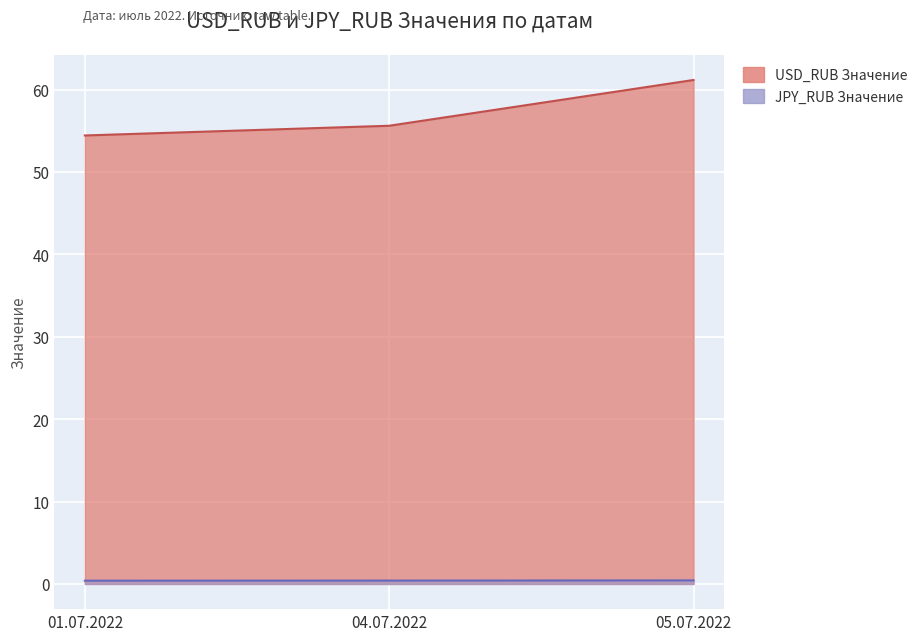

Does the chart display data point markers on the line(s)?

No